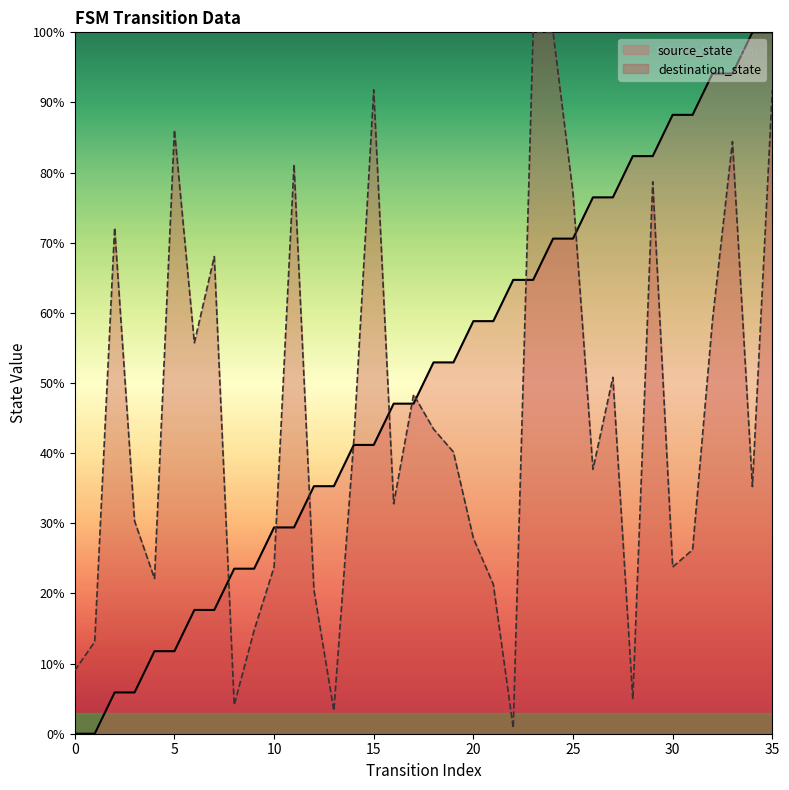

What is the greatest value displayed?

100.0